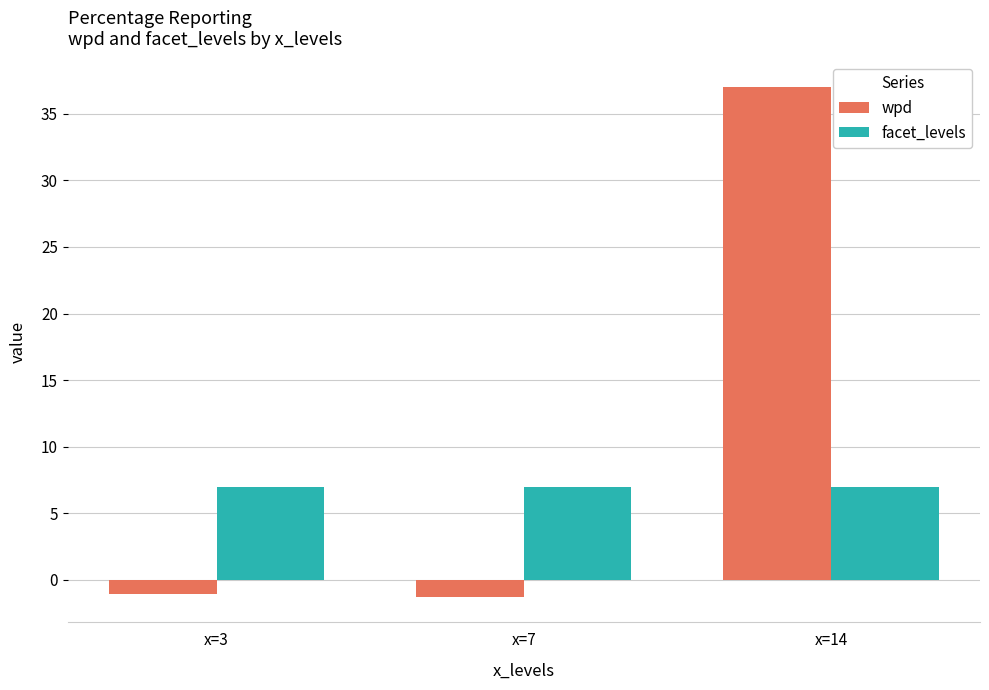

What is the minimum value shown in the chart?

-1.3